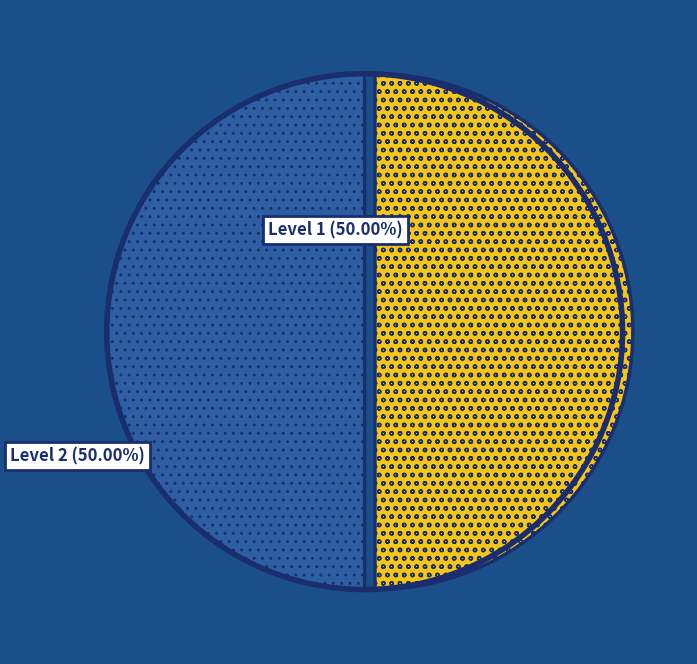

What is the ratio of the value at Level 1 to the value at Level 2?

1.0